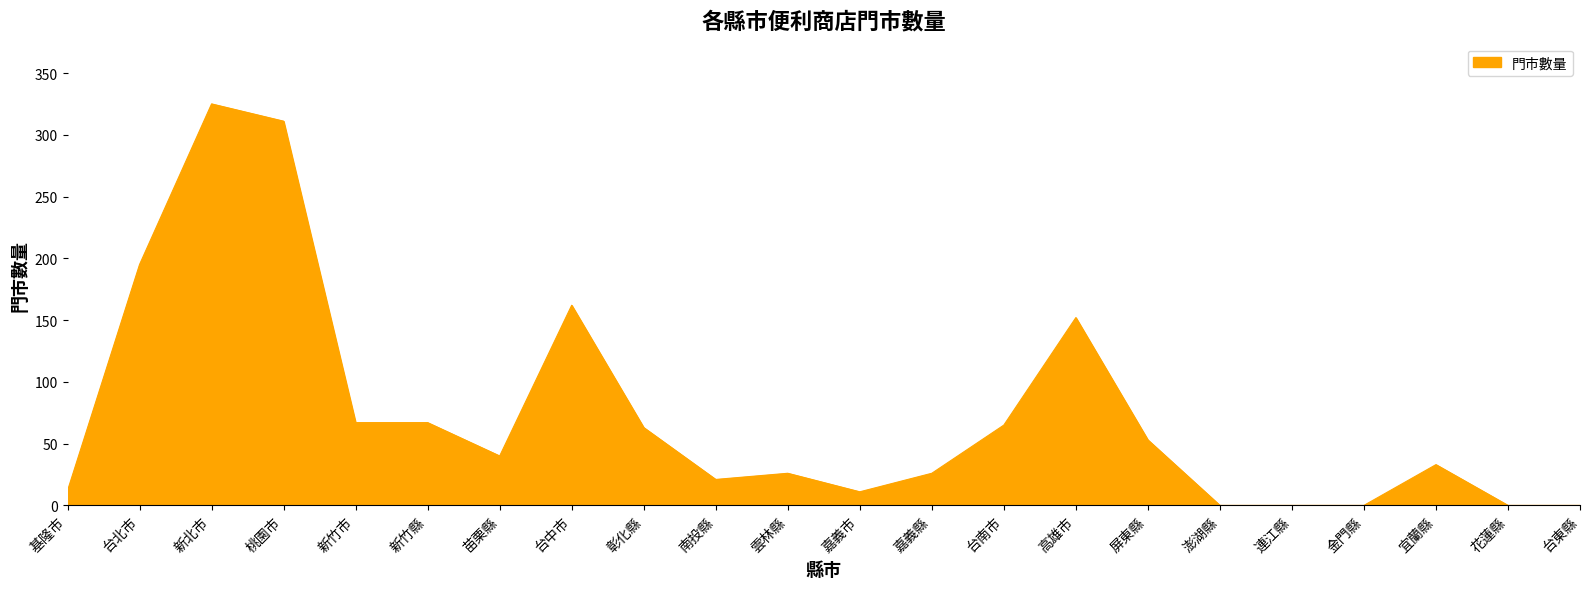

What is the difference between the maximum and second lowest values?

325